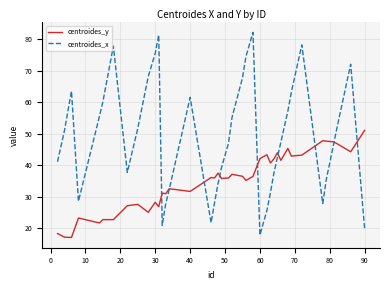

Rank the series by their maximum value, from lowest to highest.

centroides_y, centroides_x